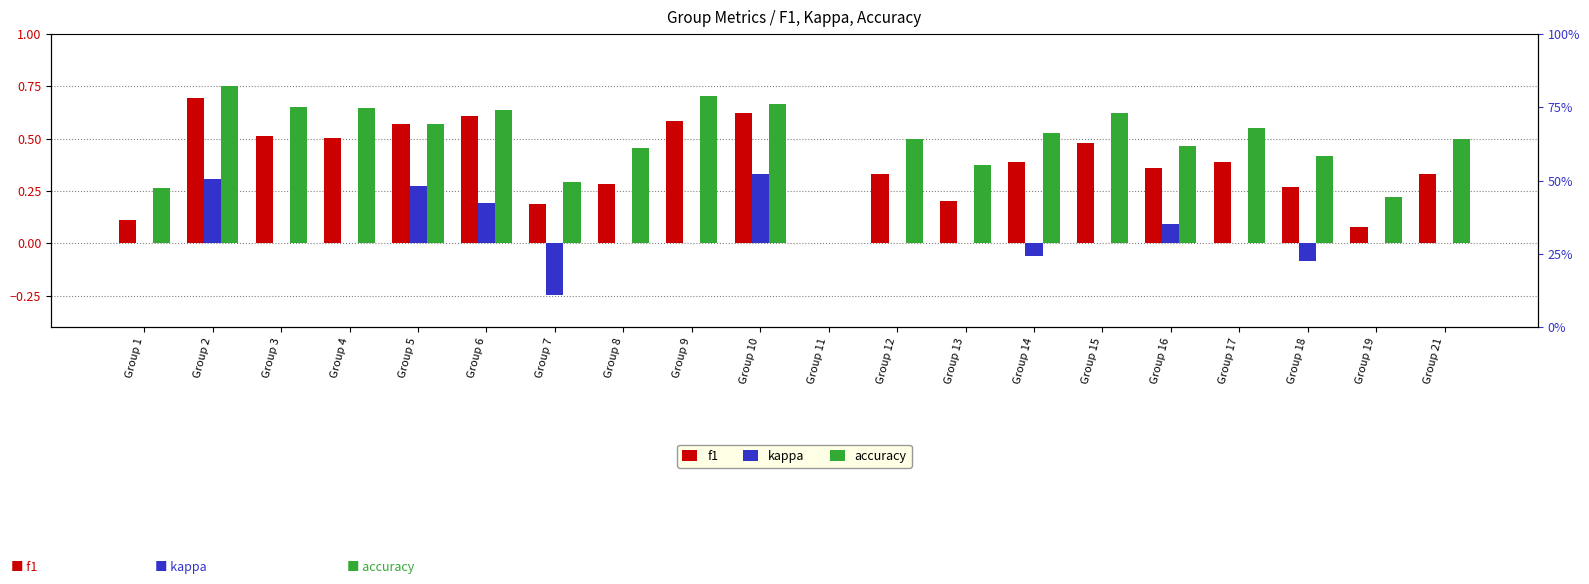

How many bars are there in total?

60